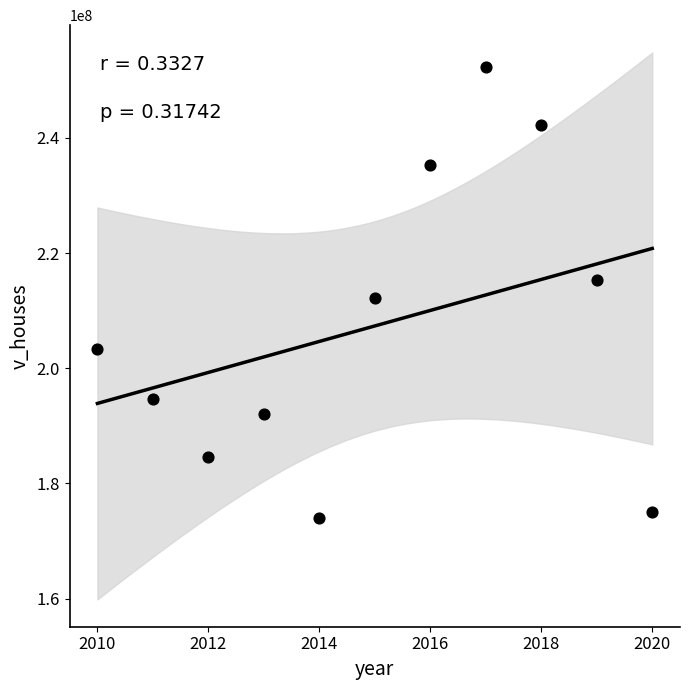

What is the average Y value?

207355809